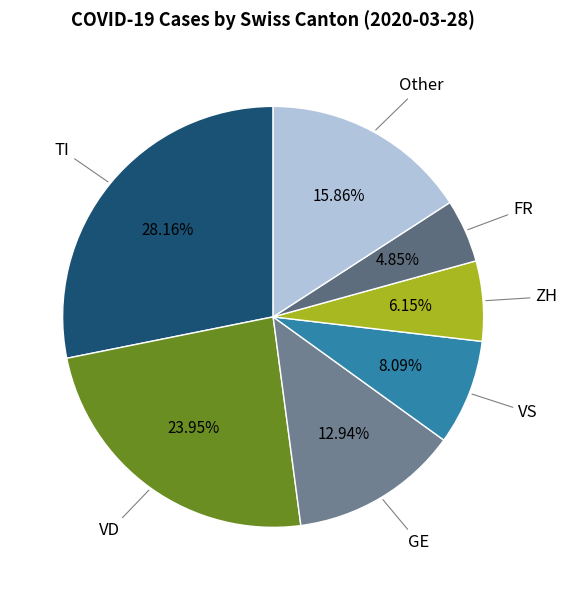

To the nearest percent, what is the average slice percentage?

14%